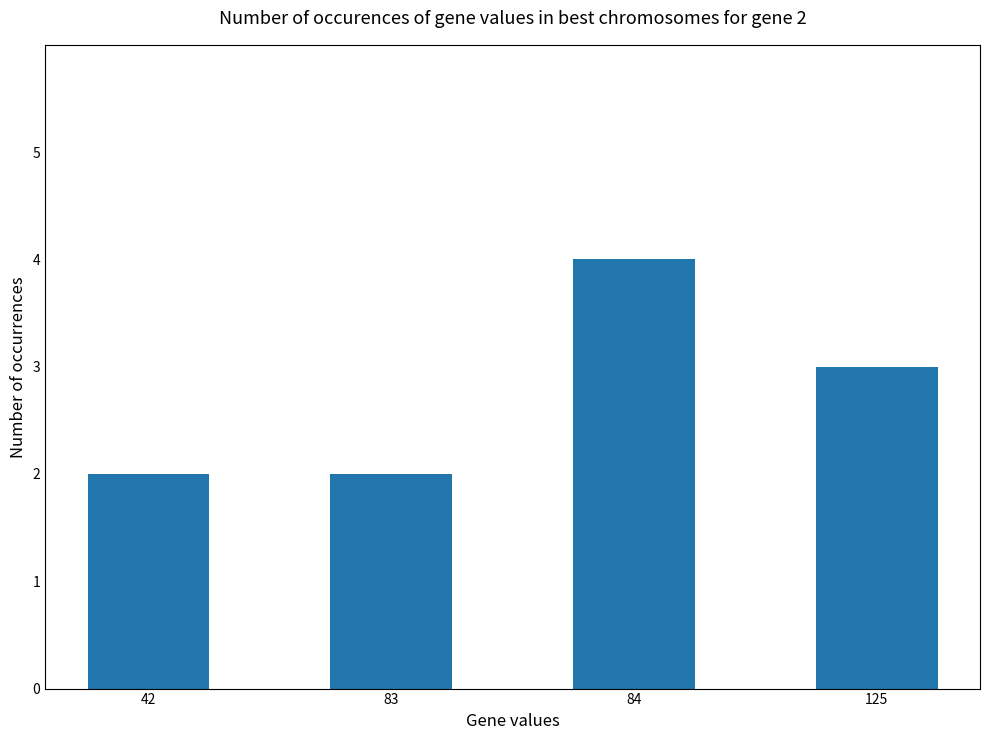

What is the value of the 3rd bar from the left?

4